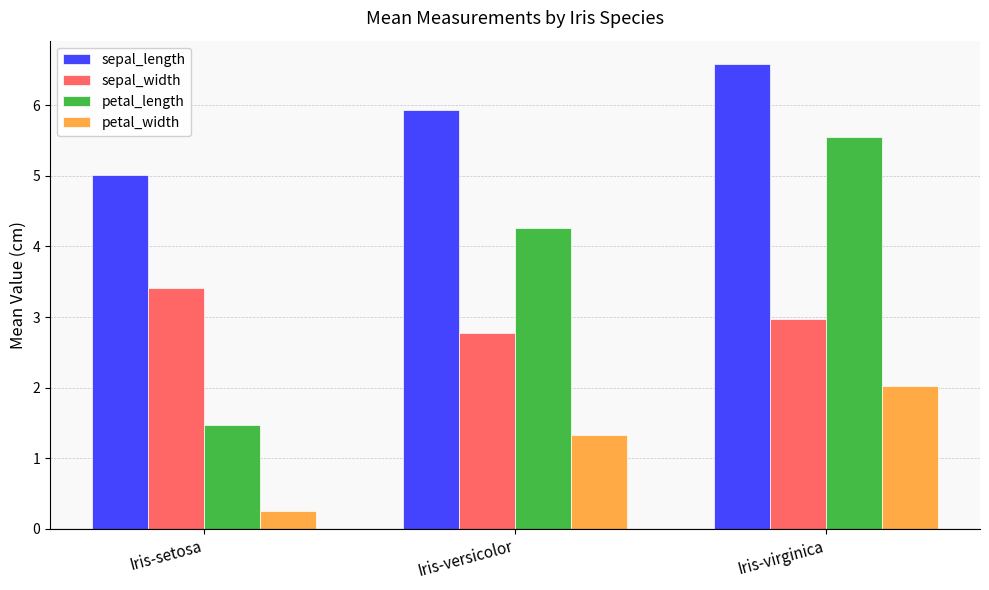

Which series has the largest total across all categories?

sepal_length